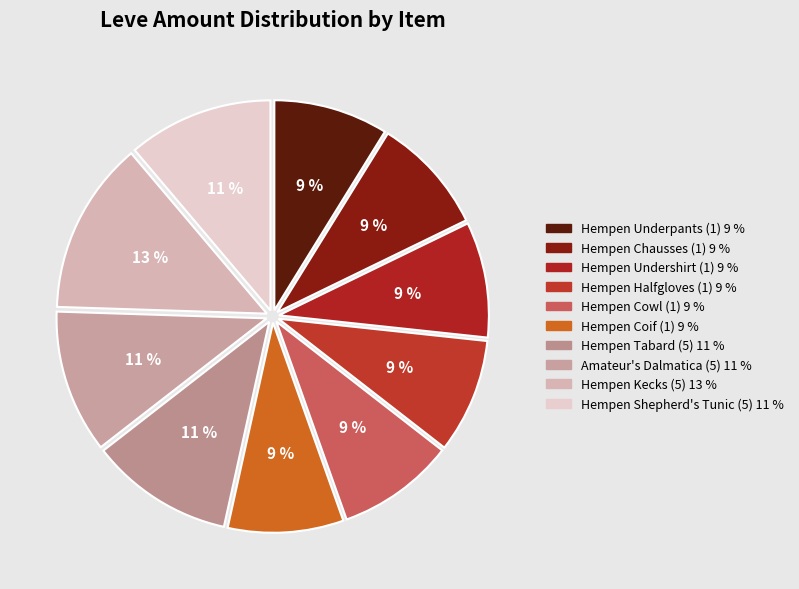

To the nearest percent, what percentage of the pie is Hempen Kecks (5)?

13%